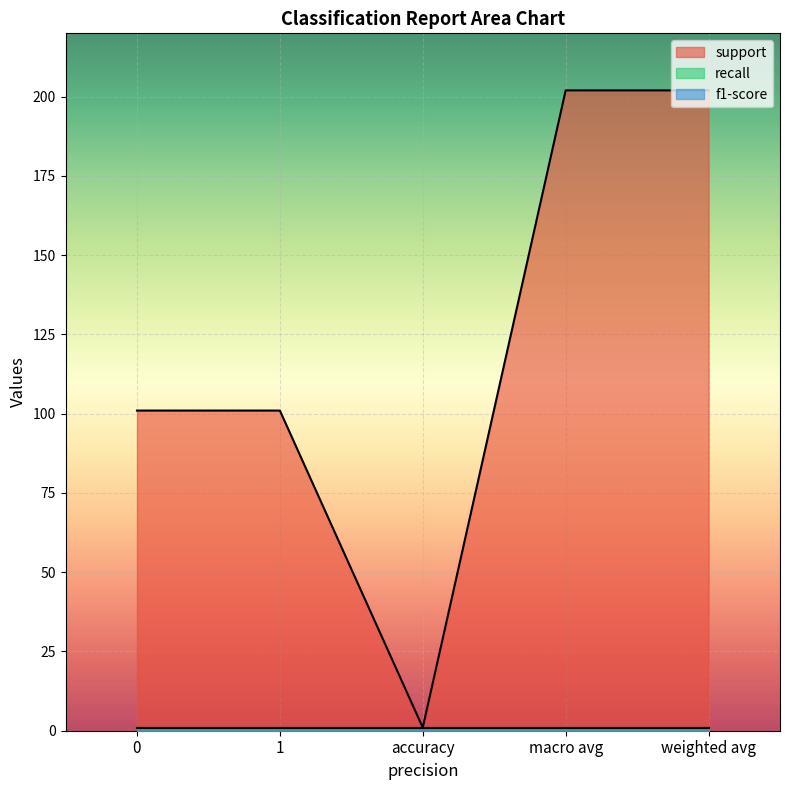

True or false: support and f1-score intersect in this chart.

False